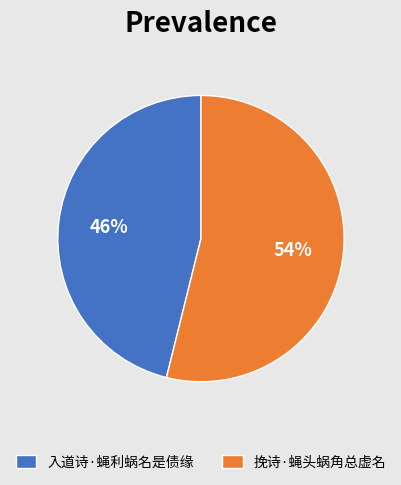

To the nearest percent, what is the average slice percentage?

50%